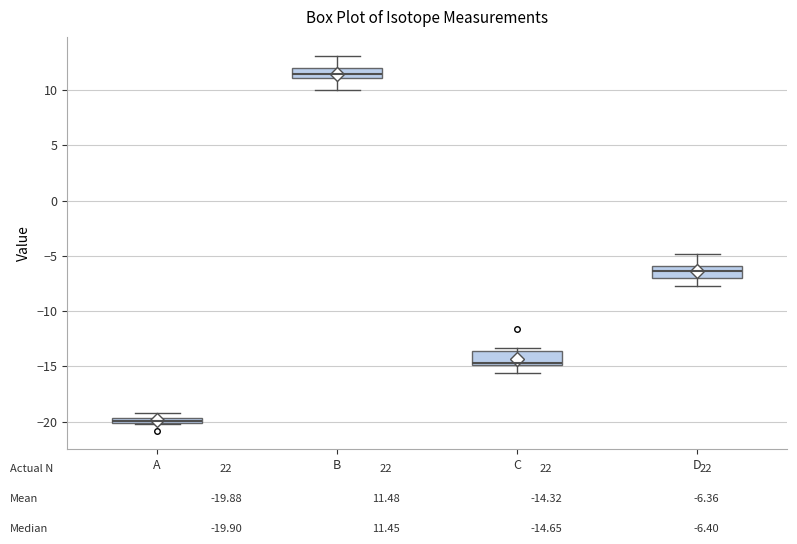

Where is the upper edge of the box for C on the y-axis? The values are not printed on the chart, so give them approximately, as read against the axis.

-13.5